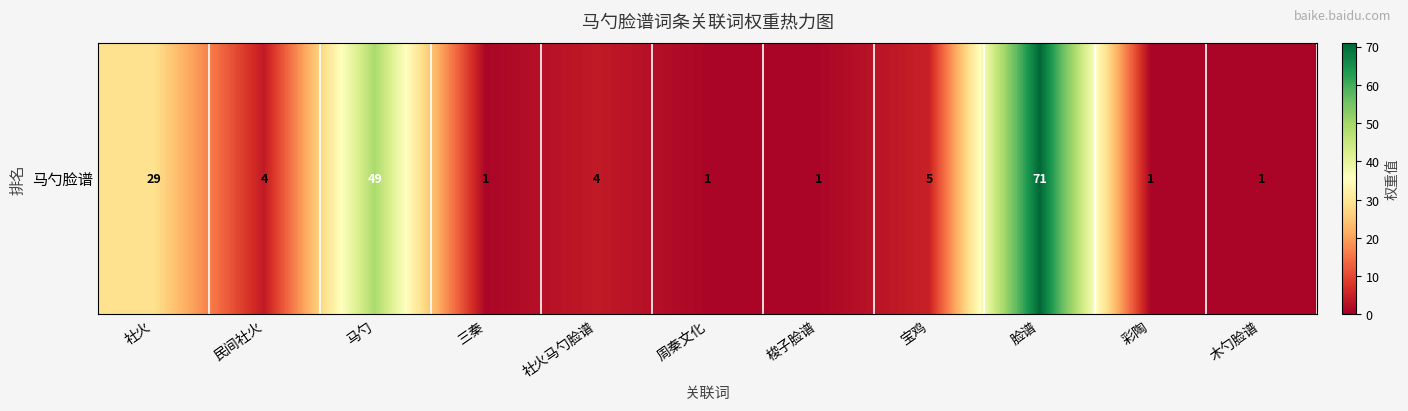

At which label does the data first exceed 4?

社火